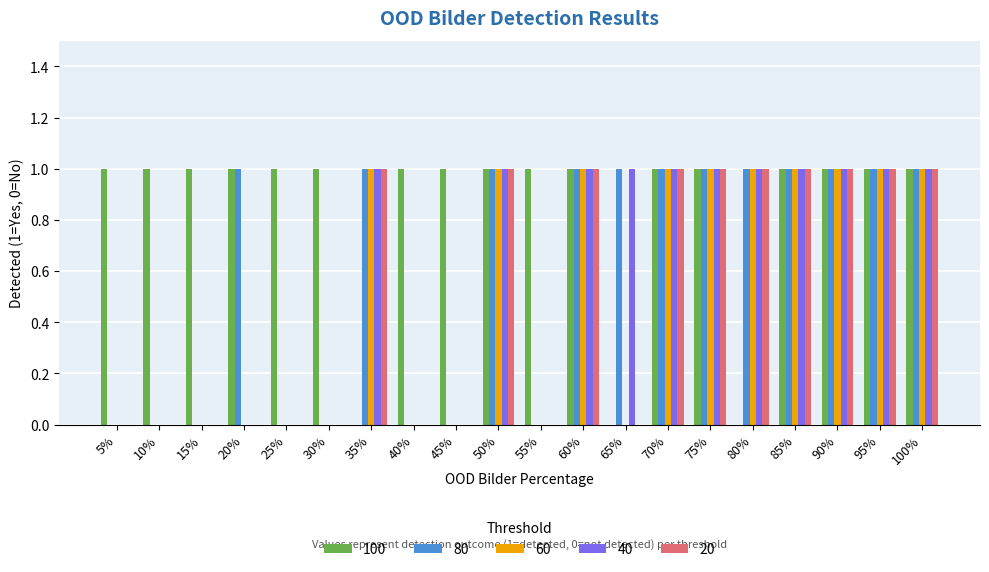

The 40 series shows 1 at 95%. True or false?

True